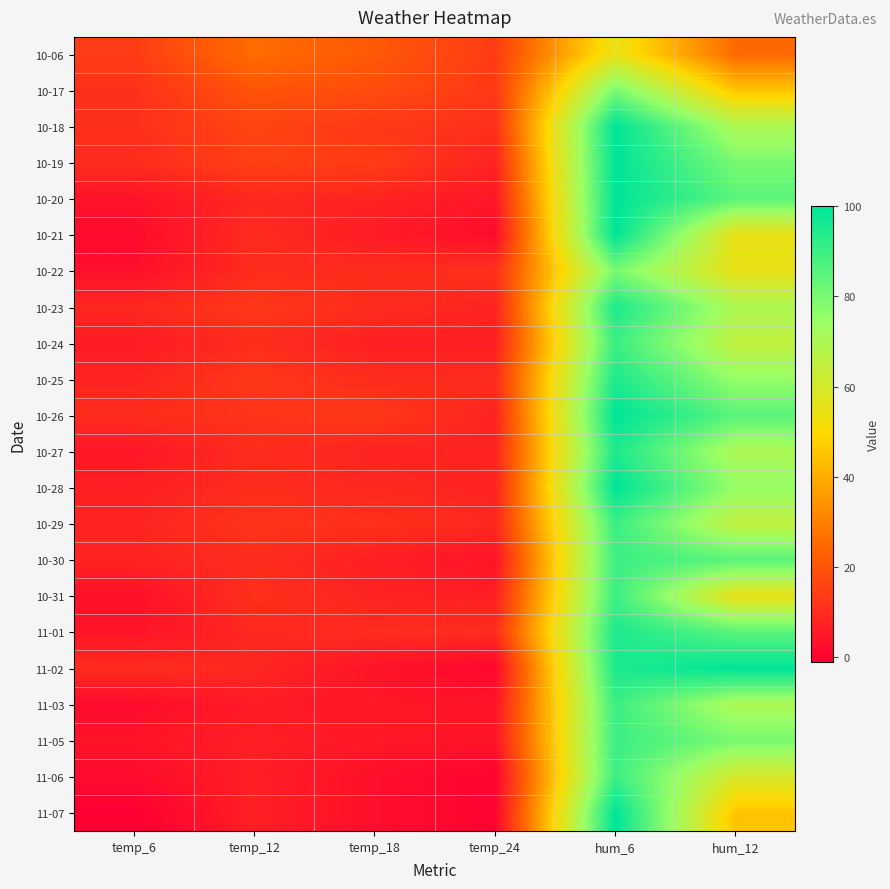

What is the spread (max minus min) of values at temp_18?

18